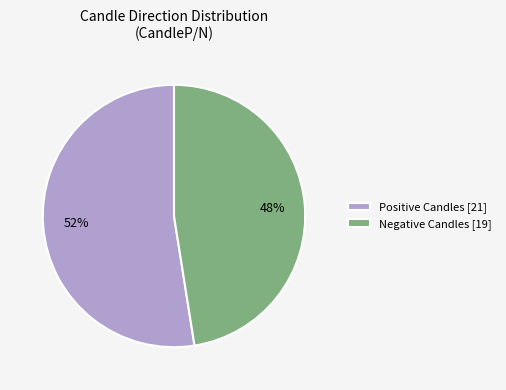

Does any single category account for the majority?

Yes